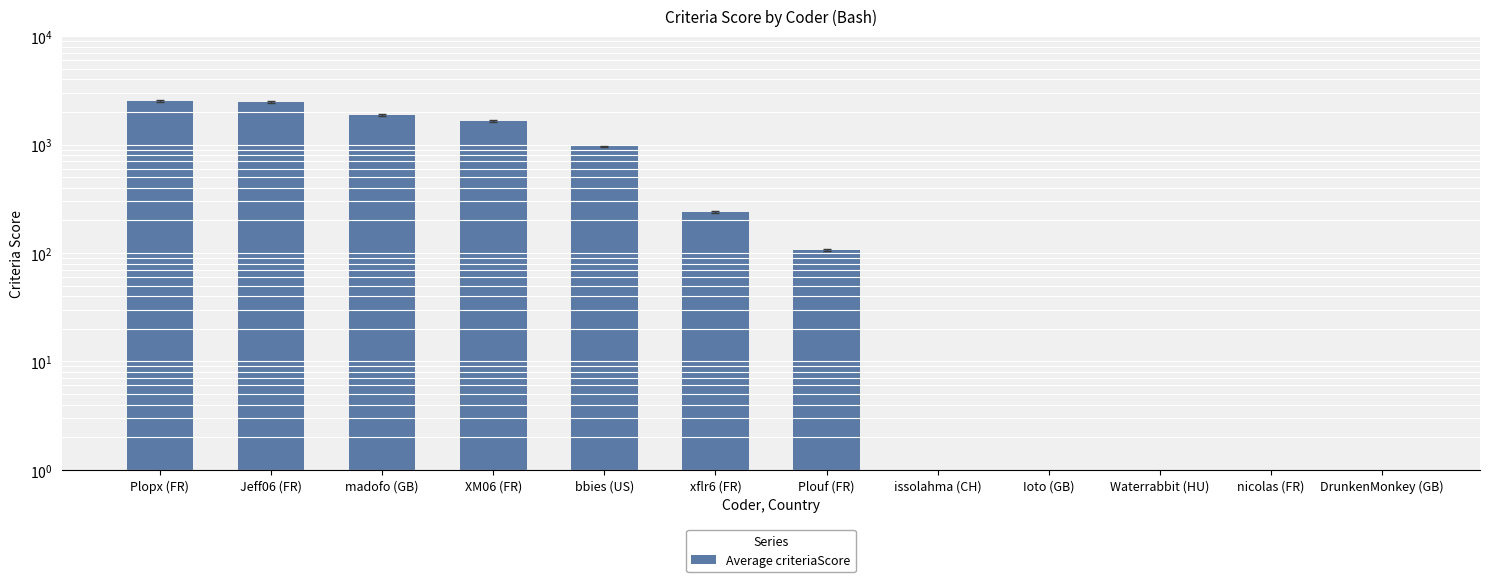

How many values are below 240?

6